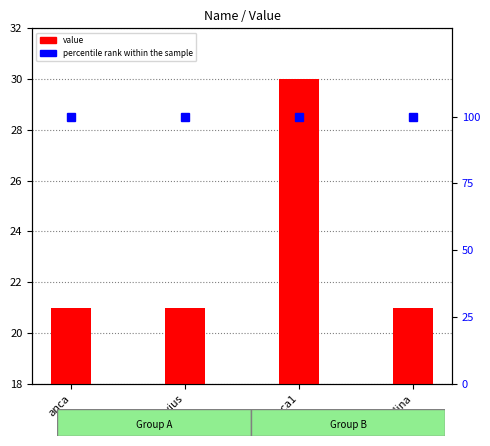

The chart shows a value of 21 at catalina. True or false?

True